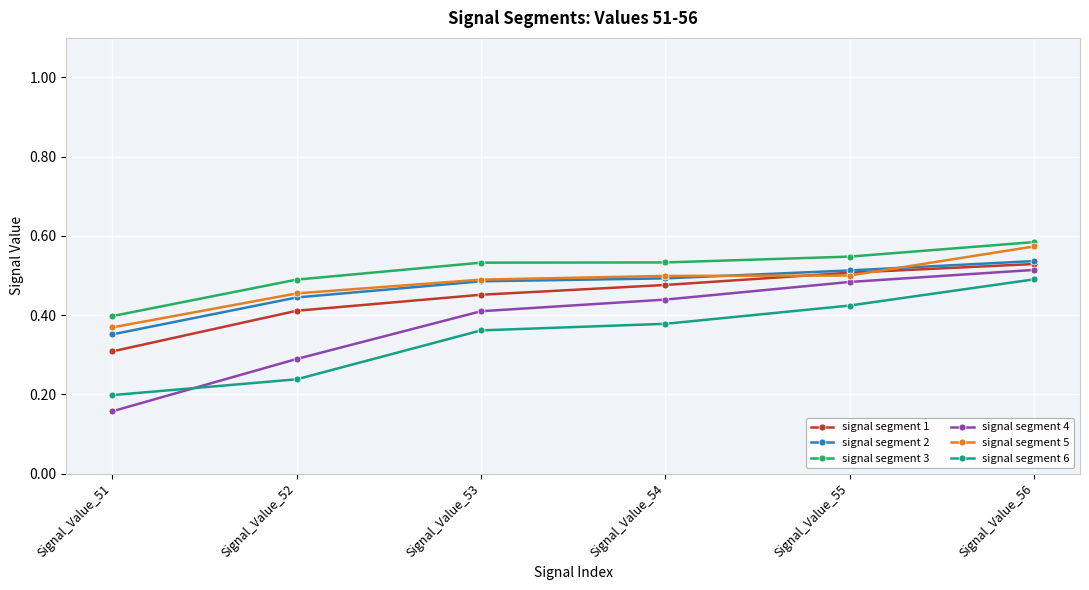

Which series changed the most between Signal_Value_52 and Signal_Value_54?

signal segment 4